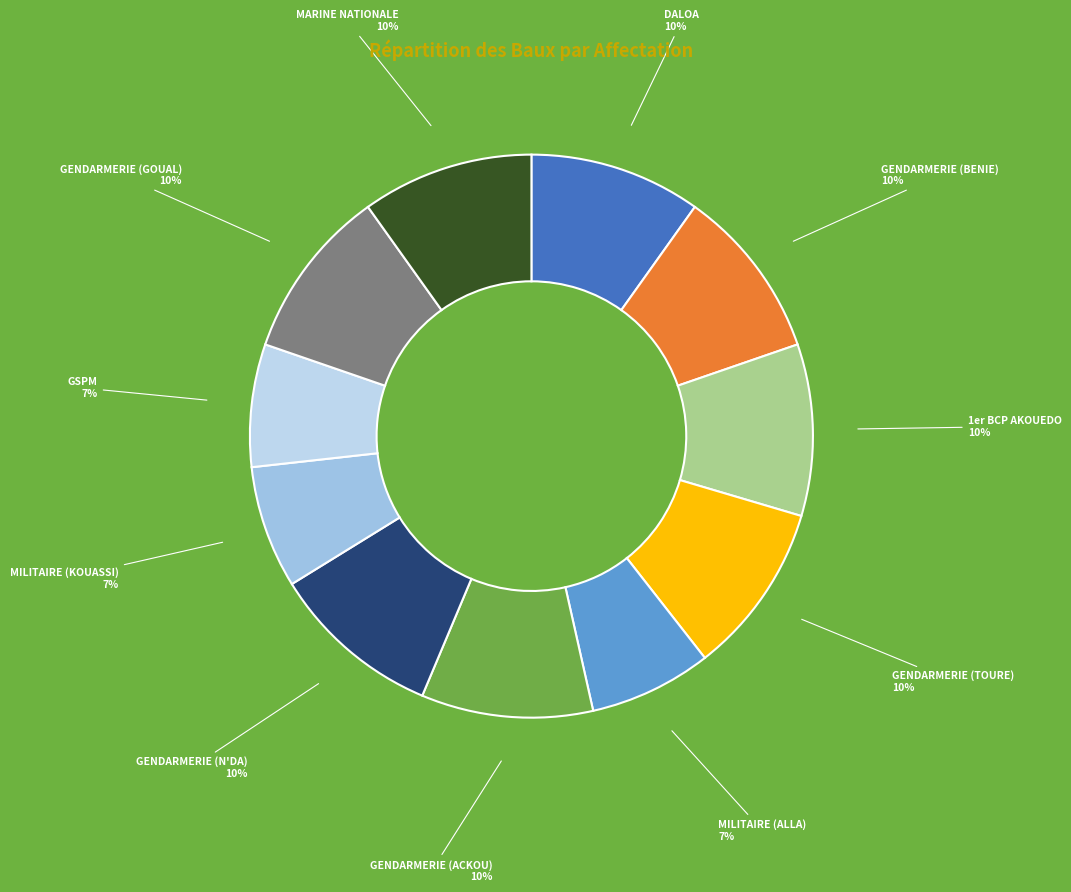

Combined, do 1er BCP AKOUEDO and GENDARMERIE (N'DA) account for over 50%?

No